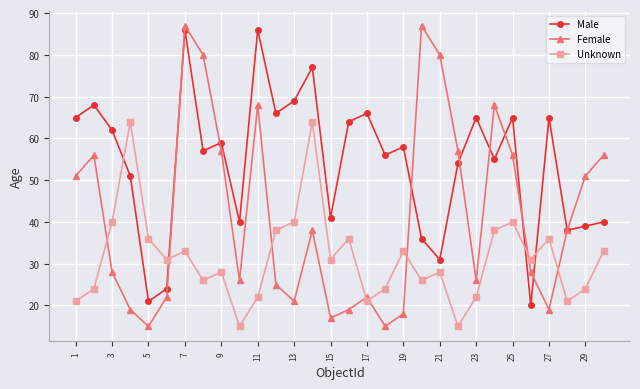

What is the sum of all Male values?

1624